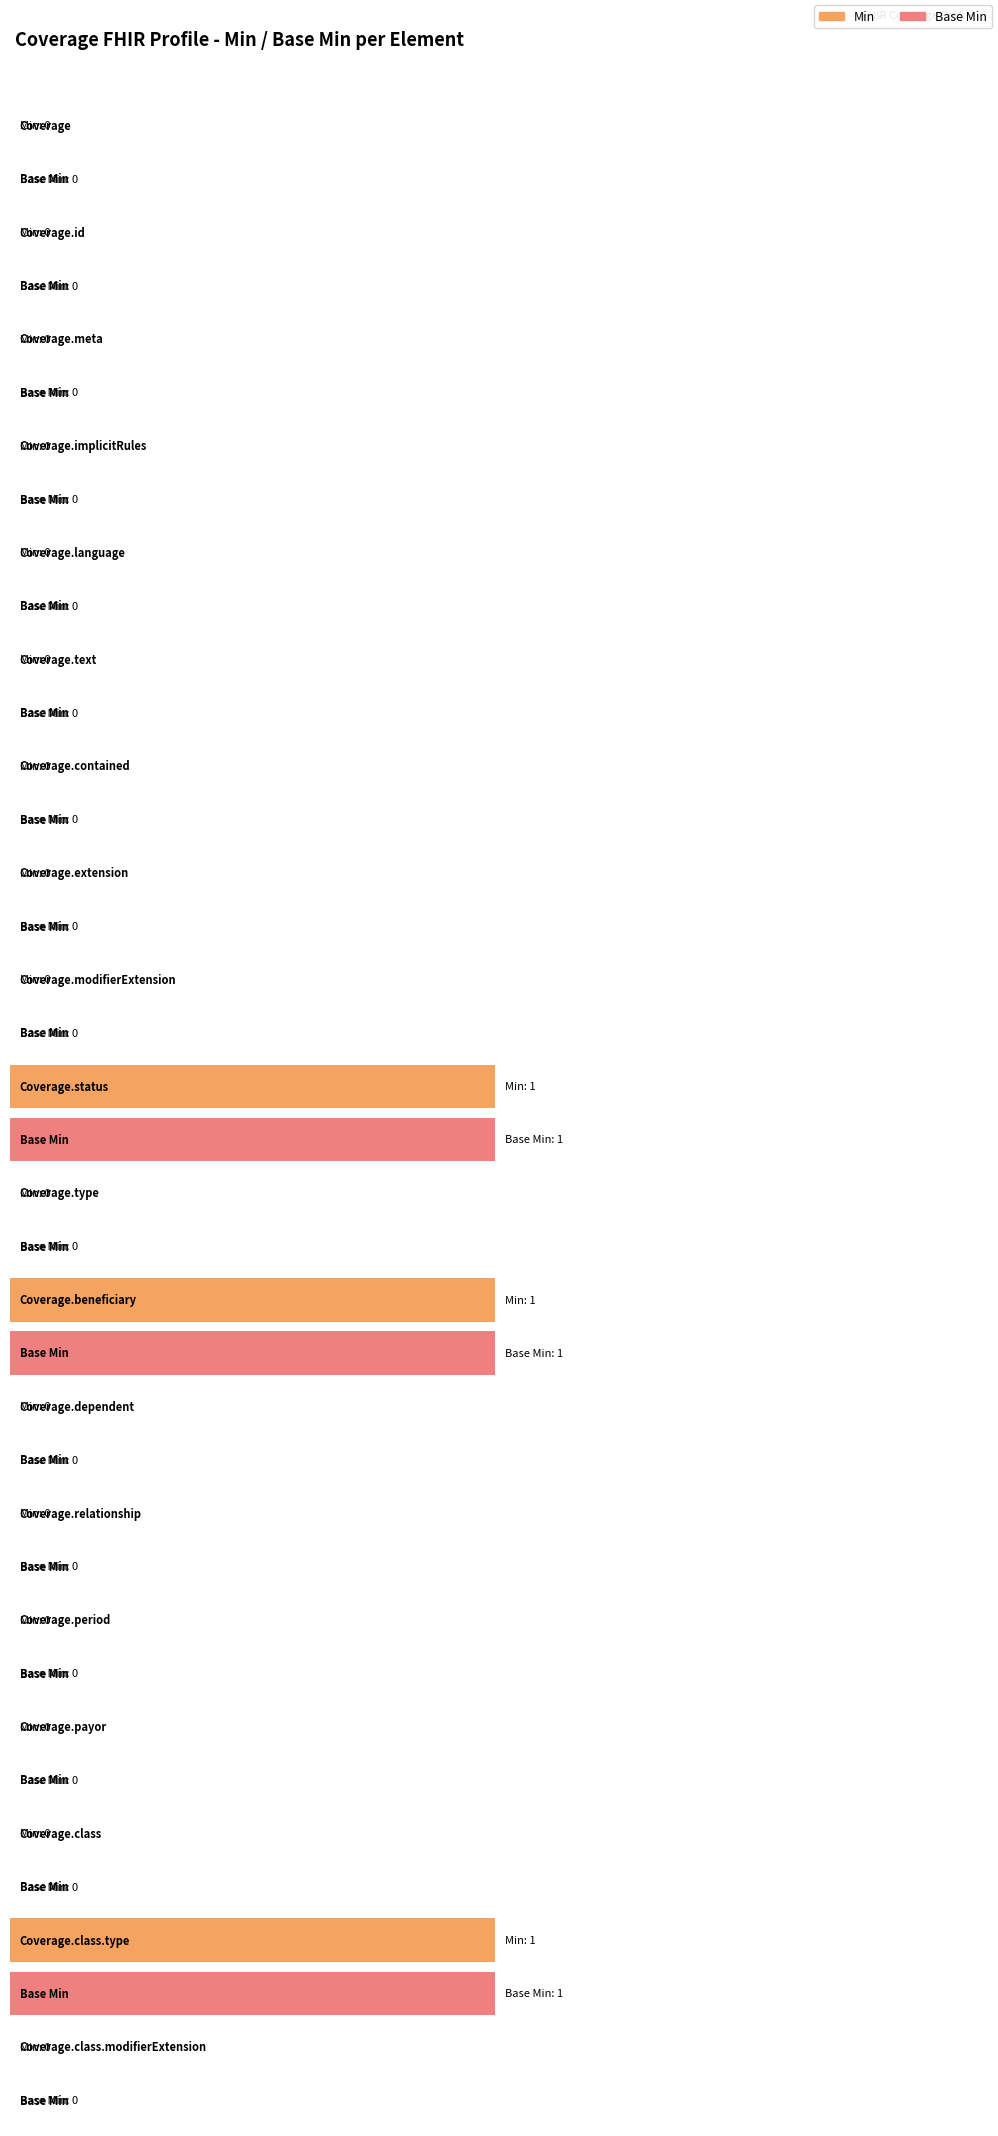

How many categories are shown in the chart?

19